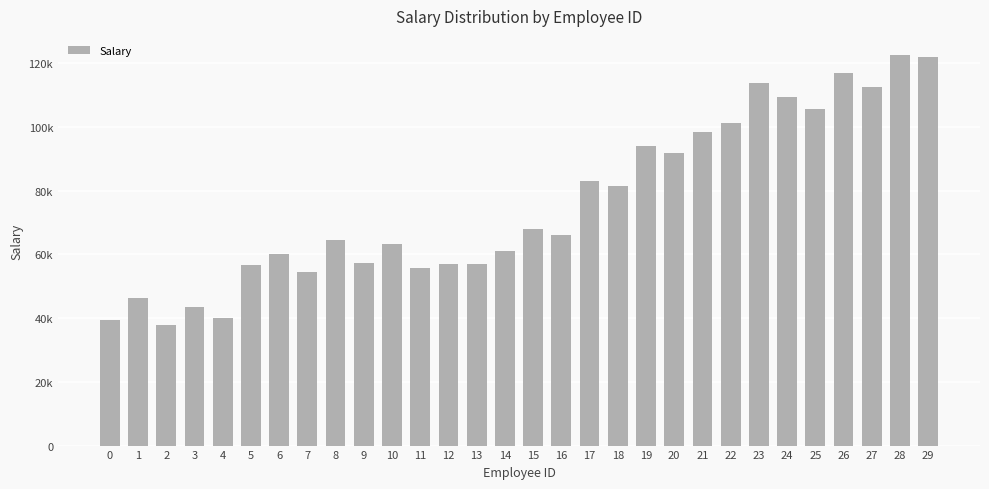

Are the bars horizontal?

No